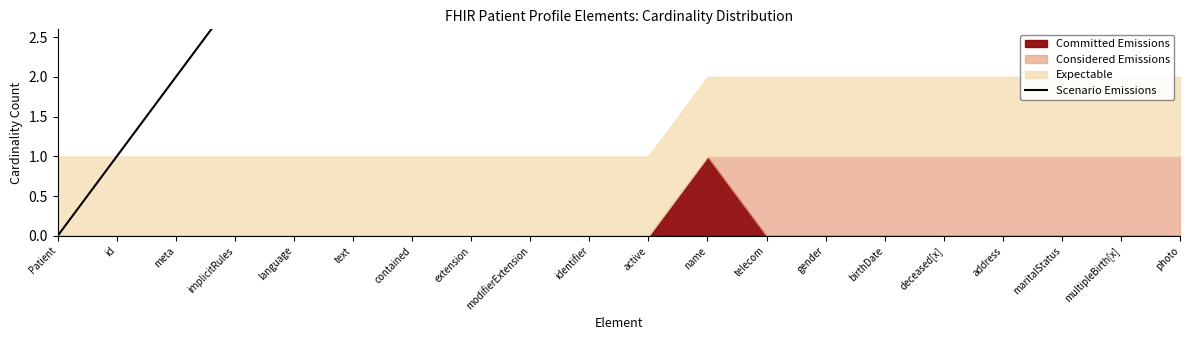

What is the label of the 9th point from the right?

name